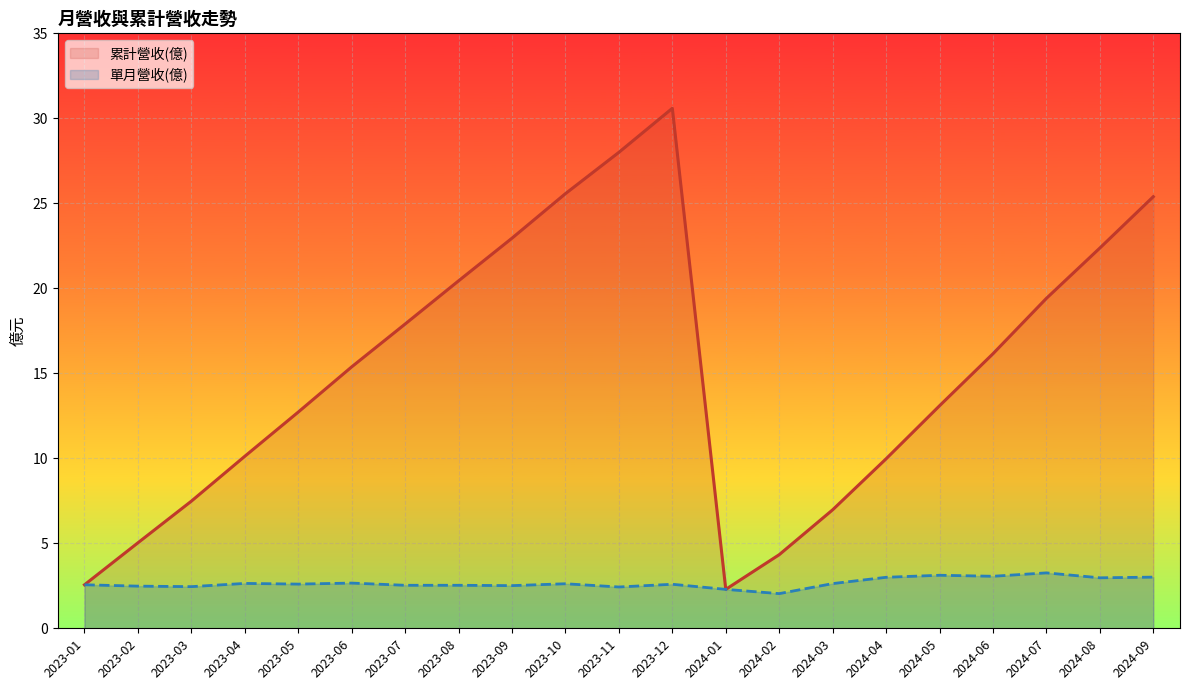

Does the chart display data point markers on the line(s)?

No